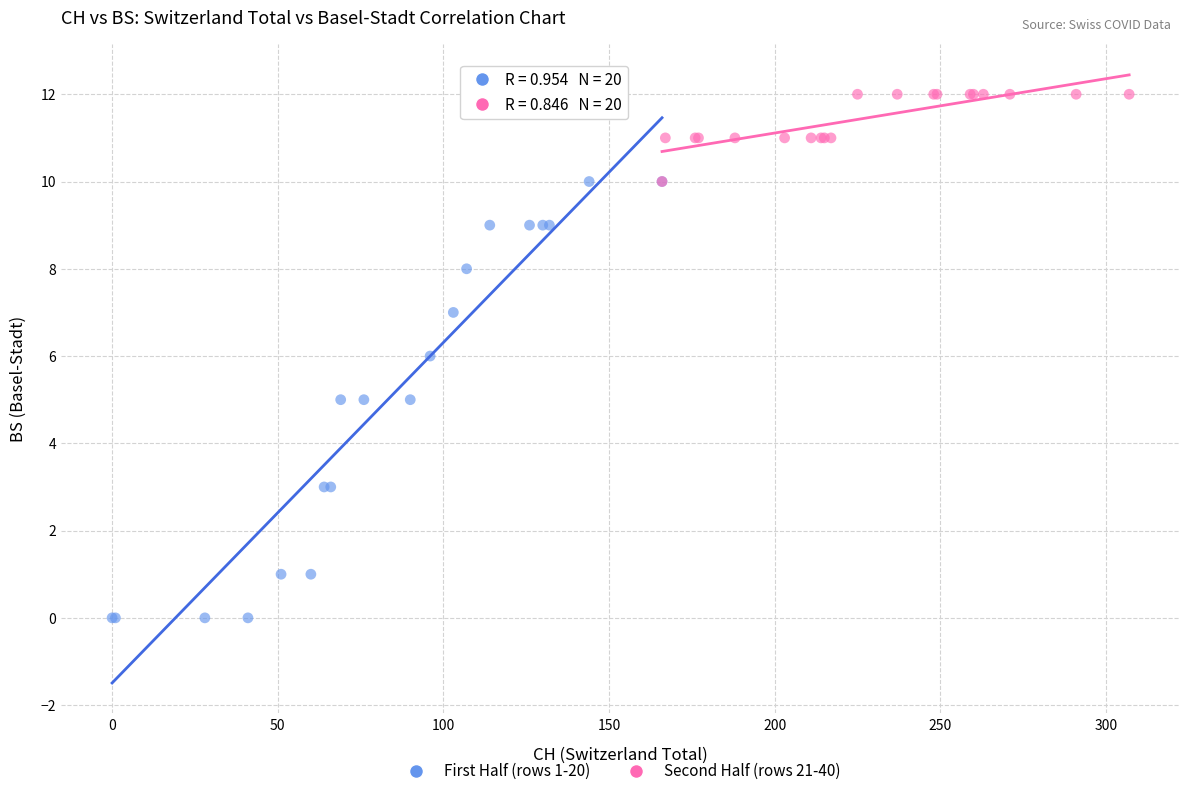

Which series reaches the minimum Y coordinate?

First Half (rows 1-20)